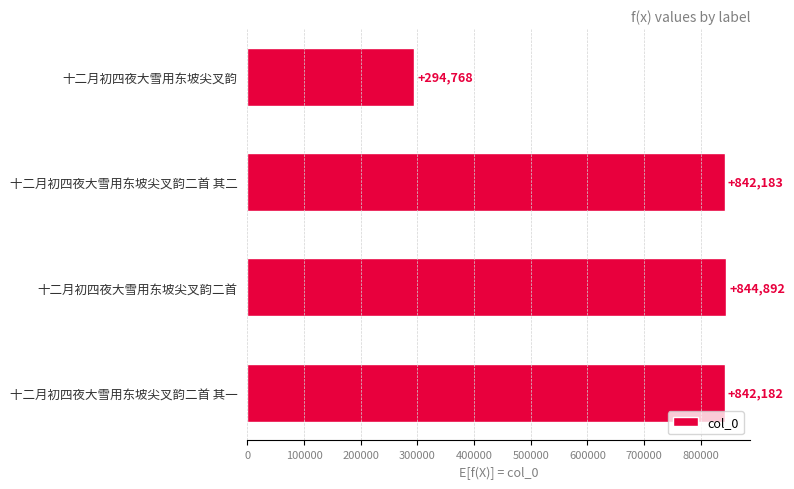

Reading top to bottom, list all the values displayed in this chart.

十二月初四夜大雪用东坡尖叉韵=294768	十二月初四夜大雪用东坡尖叉韵二首 其二=842183	十二月初四夜大雪用东坡尖叉韵二首=844892	十二月初四夜大雪用东坡尖叉韵二首 其一=842182